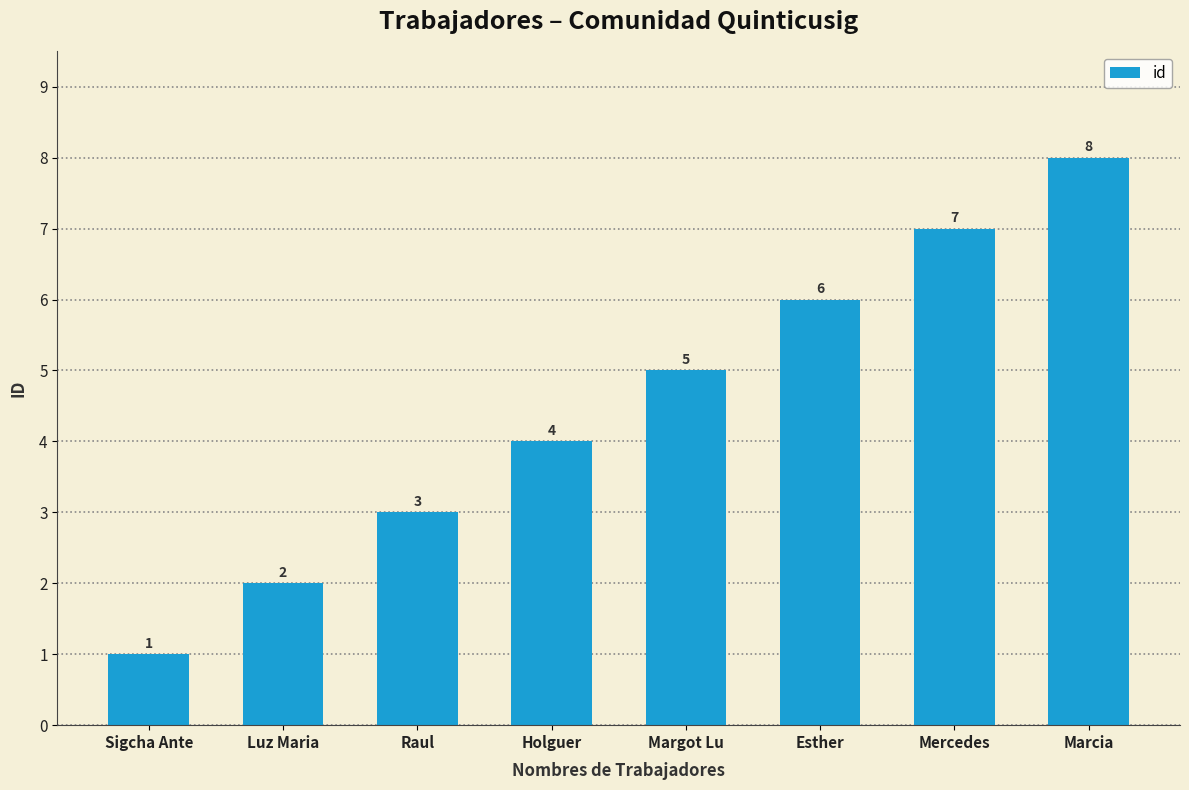

Rank the categories by value from lowest to highest.

Sigcha Ante, Luz Maria, Raul, Holguer, Margot Lu, Esther, Mercedes, Marcia